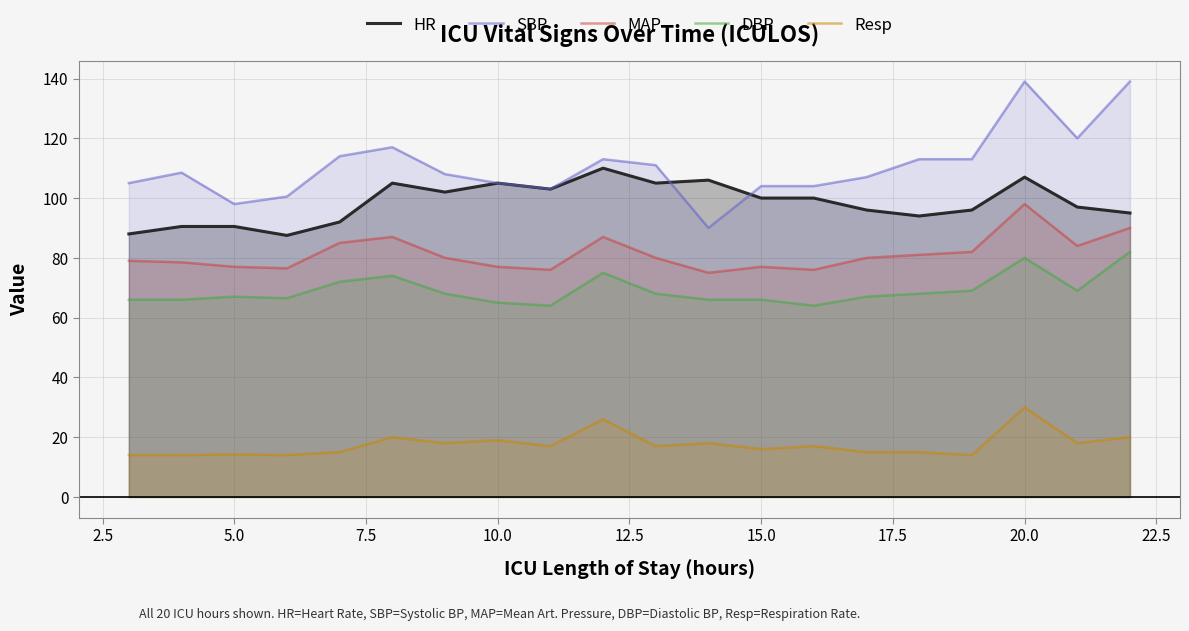

List the series in order of their peak value, lowest first.

Resp, DBP, MAP, HR, SBP